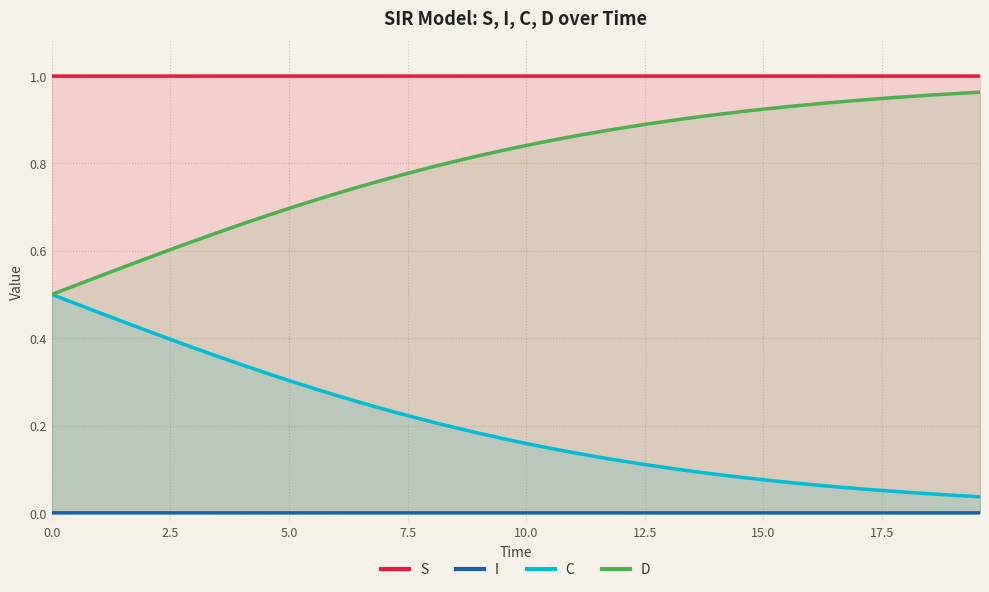

List the series in order of their overall mean, lowest first.

I, C, D, S